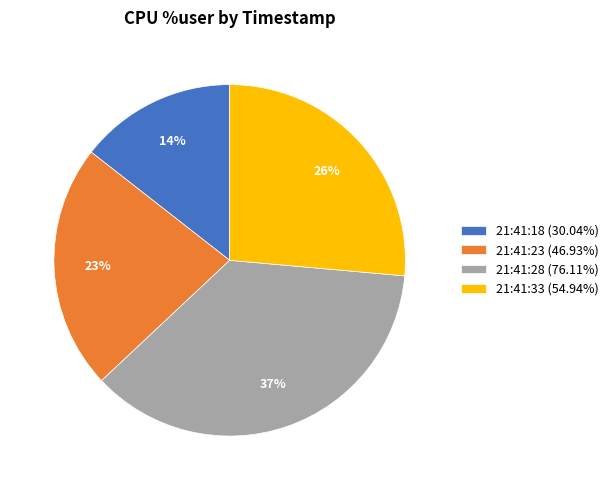

Rank the categories by value from lowest to highest.

21:41:18, 21:41:23, 21:41:33, 21:41:28